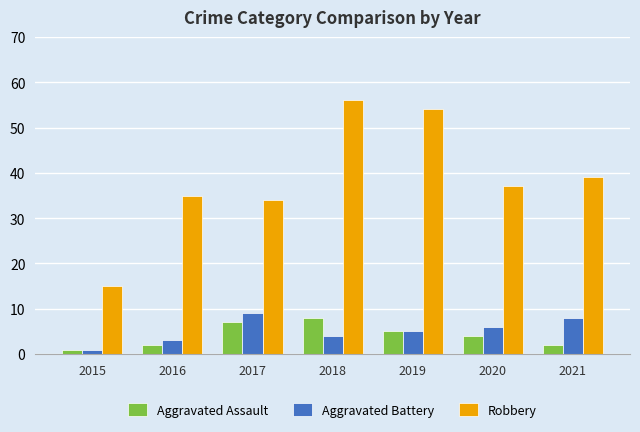

How many Aggravated Battery values are between 3 and 8?

5